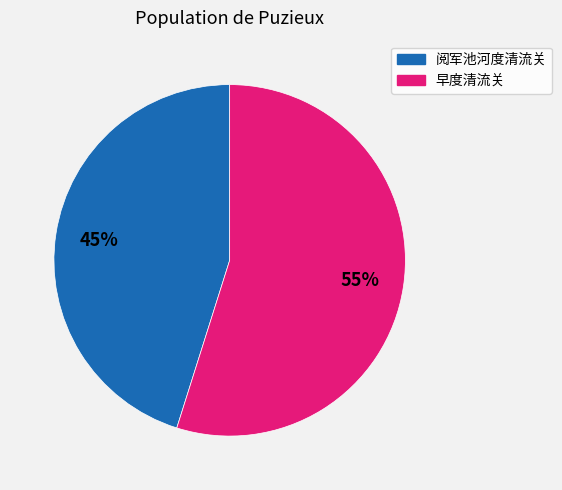

To the nearest percent, what is the difference between the largest and smallest slice percentages?

10%